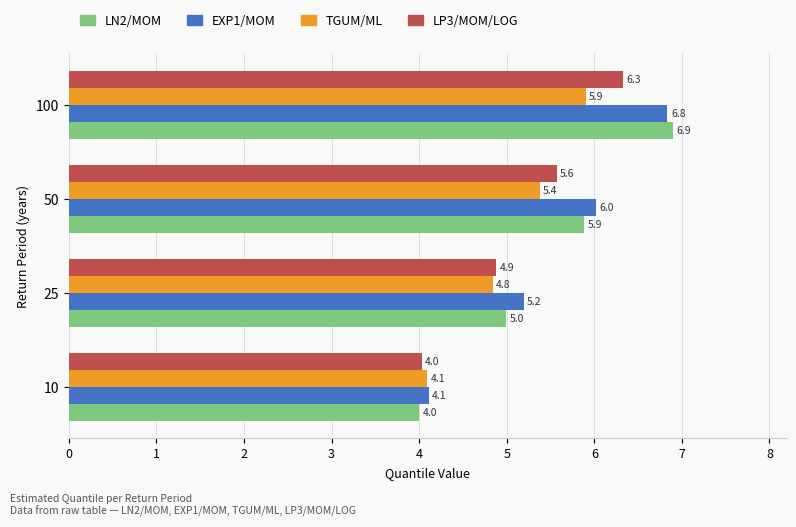

Which series has the widest spread of values?

LN2/MOM